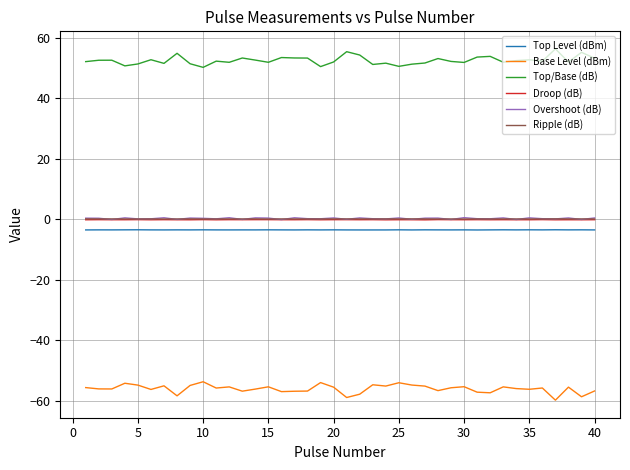

In Top Level (dBm), how many points are higher than both neighbors (excluding endpoints)?

15